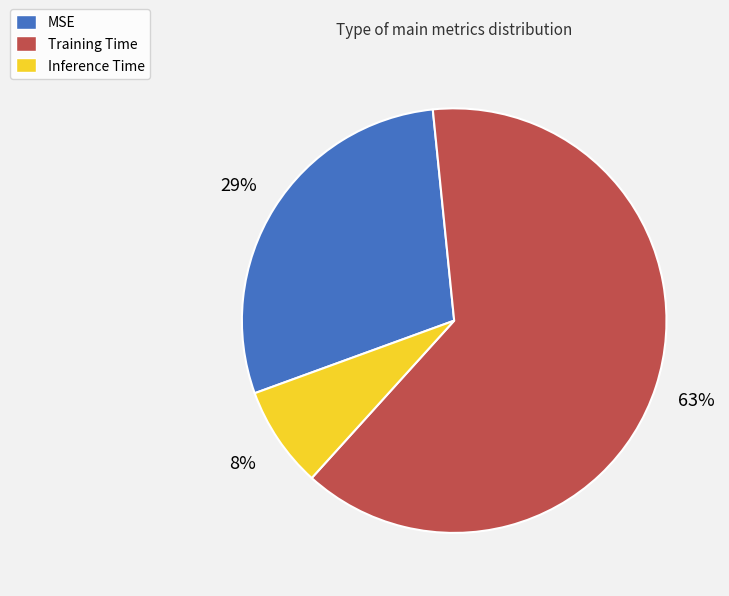

To the nearest percent, what is the combined percentage of Inference Time and Training Time?

71%